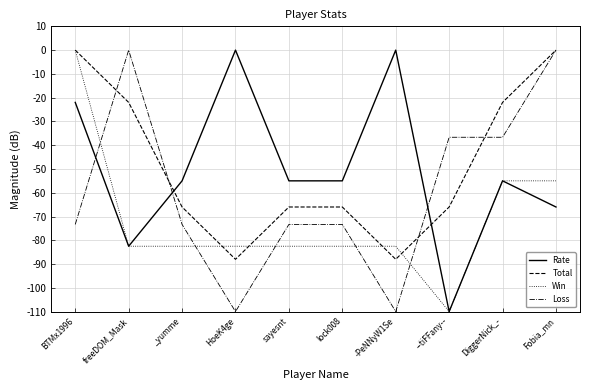

What is the spread (max minus min) of values at -PeNNyW1Se?

110.0